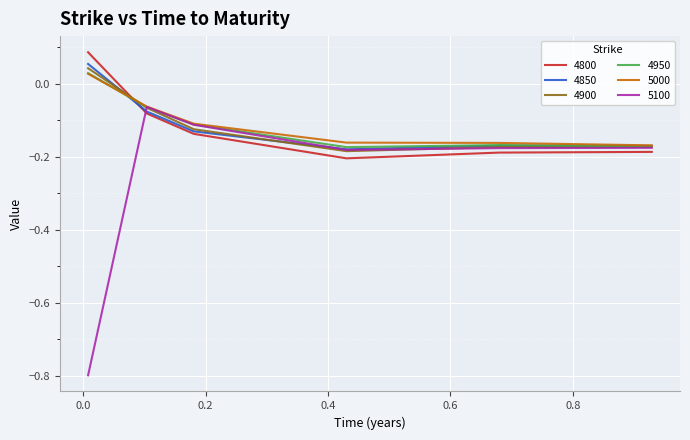

Which series has the widest spread of values?

5100